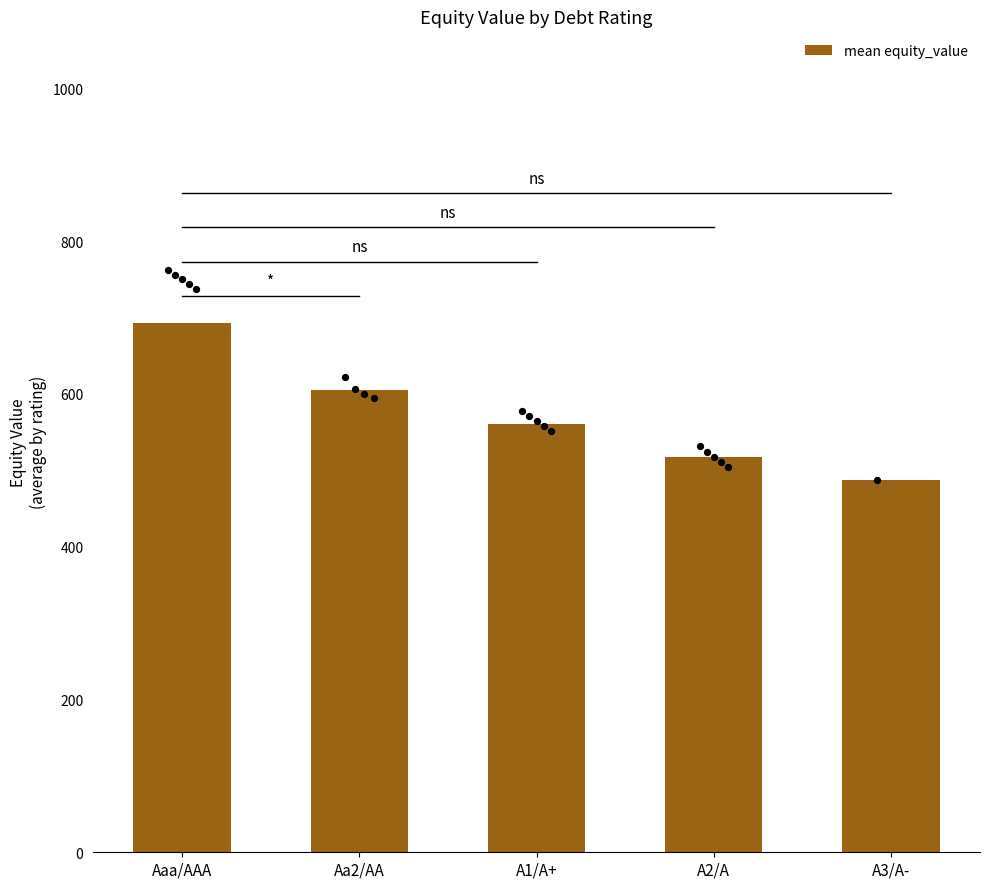

What is the change in value from Aaa/AAA to A2/A?

-175.4